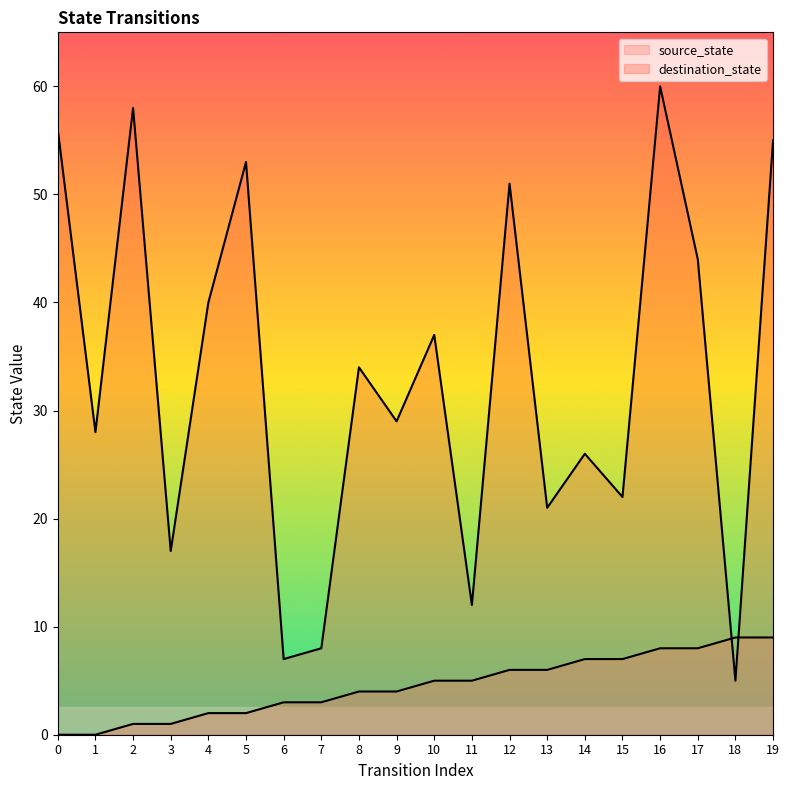

What are all the series names shown in the legend?

source_state, destination_state